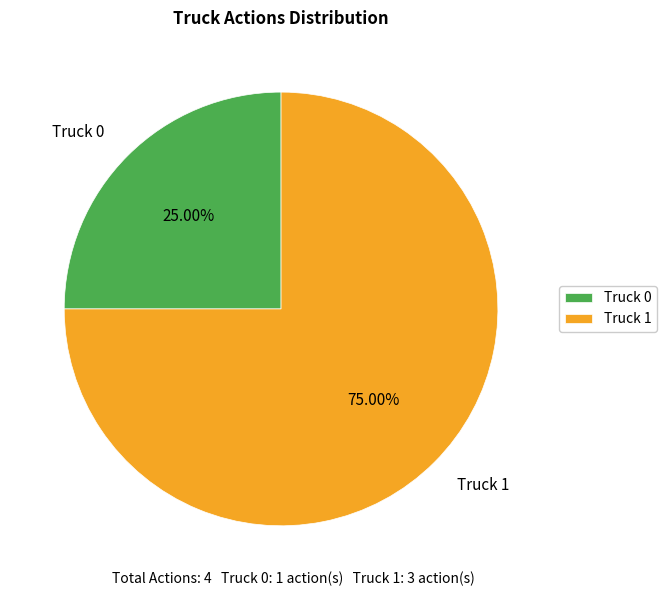

What is the ratio of the value at Truck 0 to the value at Truck 1?

0.3